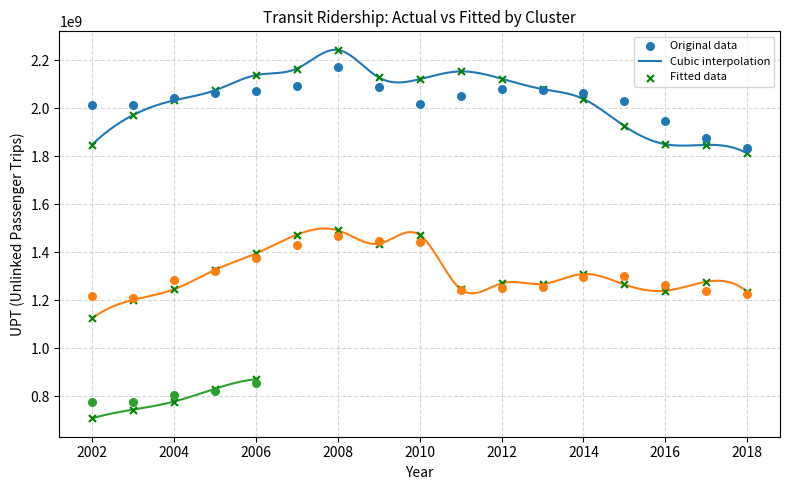

At which category is the sum across all series the highest?

2008